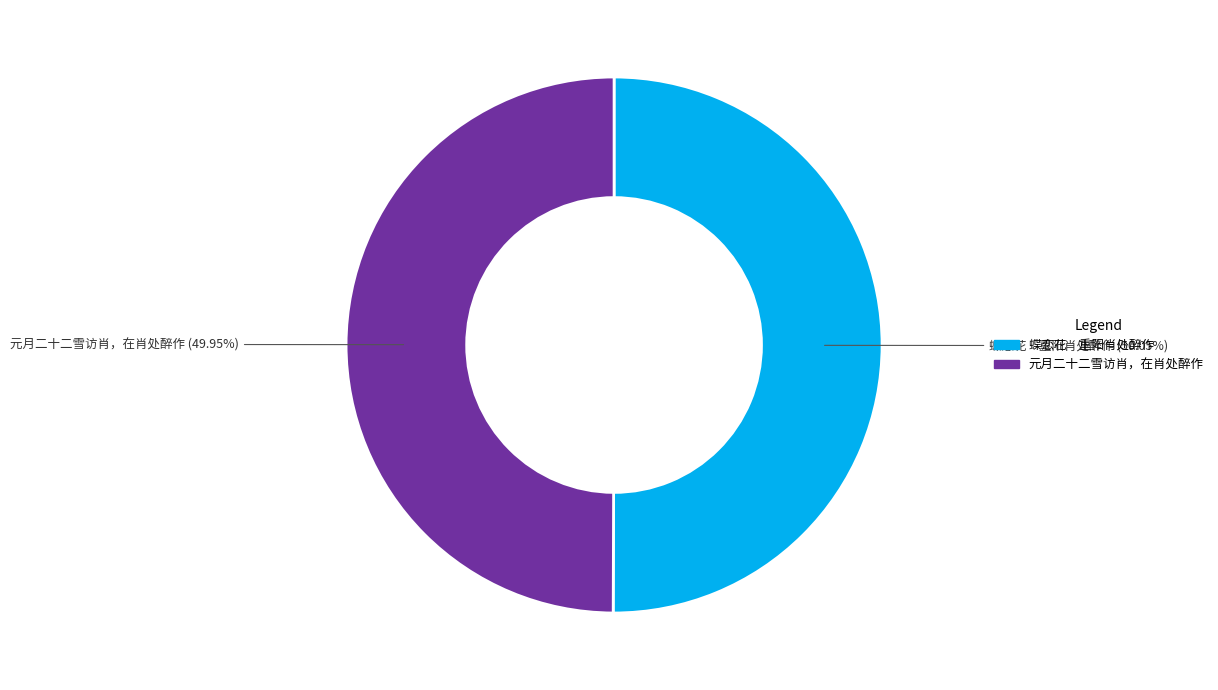

Combined, do 元月二十二雪访肖，在肖处醉作 and 蝶恋花 重阳肖处醉作 account for over 50%?

Yes